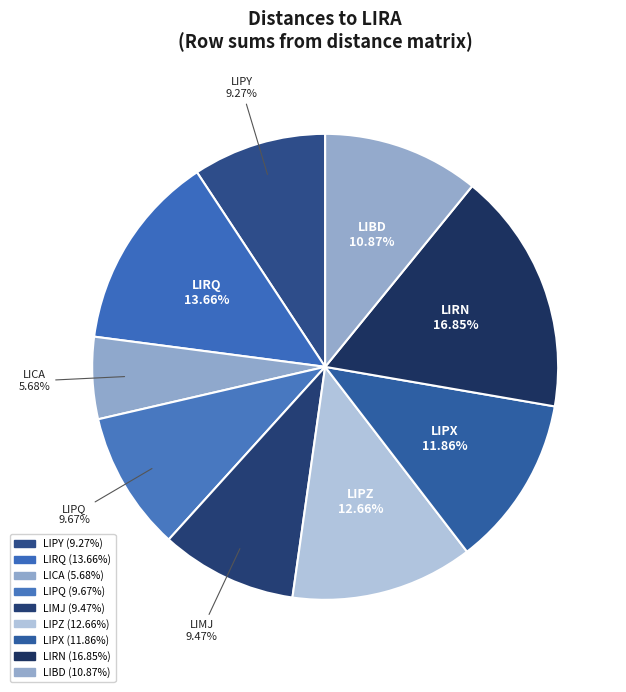

What portion of the pie excludes LIPX?

88.1%